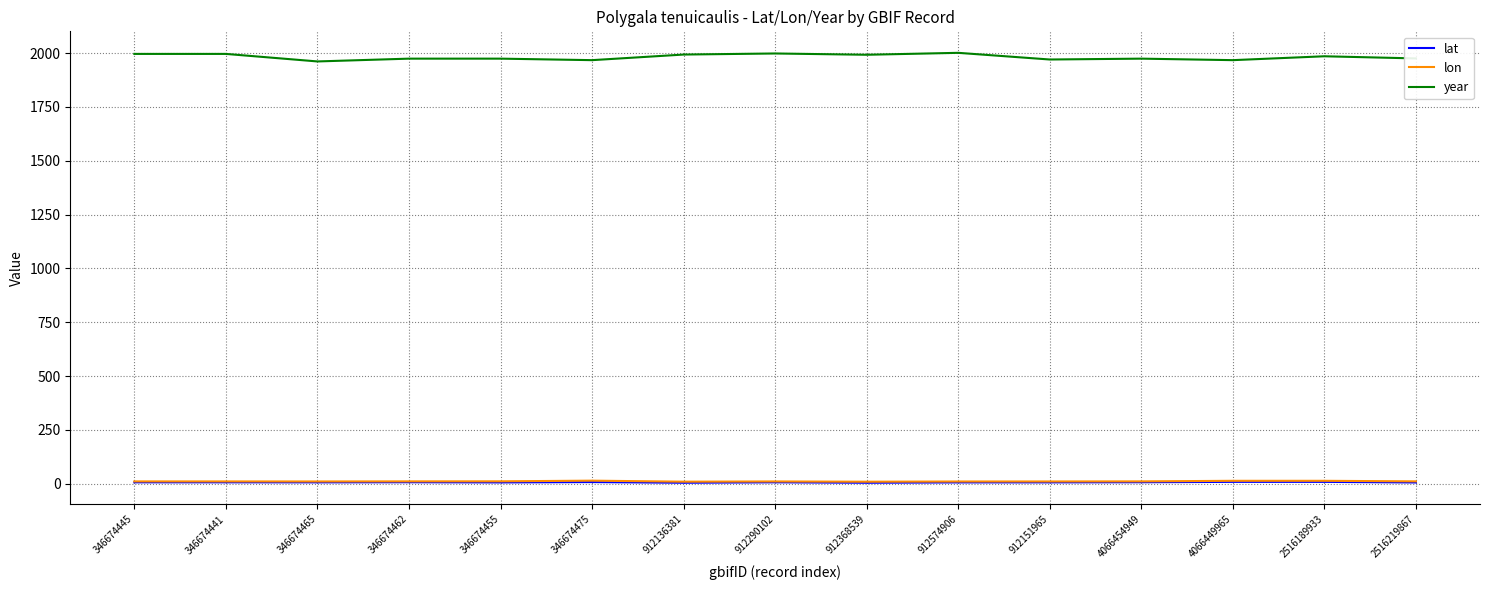

True or false: lat and lon cross at least once.

False